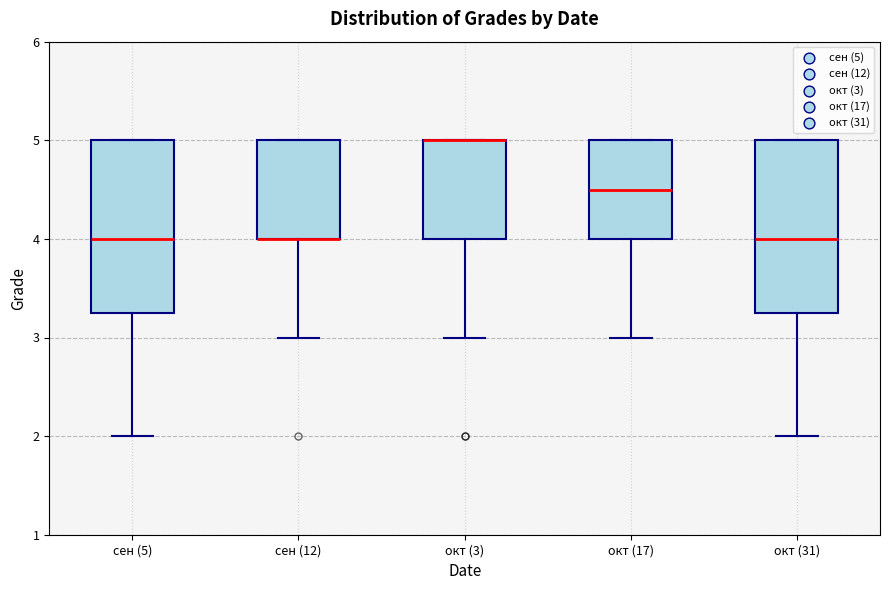

Reading left to right, transcribe this box plot: for each box, give where its median line is, the range the box spans, and where its two whiskers end, as read against the y-axis. The values are not printed on the chart, so give them approximately, as read against the axis.

сен (5): median 4.0, box 3.3 to 5.0, whiskers 2.0 to 5.0
сен (12): median 4.0 (drawn on the box's lower edge), box 4.0 to 5.0, whiskers 3.0 to 5.0
окт (3): median 5.0 (drawn on the box's upper edge), box 4.0 to 5.0, whiskers 3.0 to 5.0
окт (17): median 4.5, box 4.0 to 5.0, whiskers 3.0 to 5.0
окт (31): median 4.0, box 3.3 to 5.0, whiskers 2.0 to 5.0